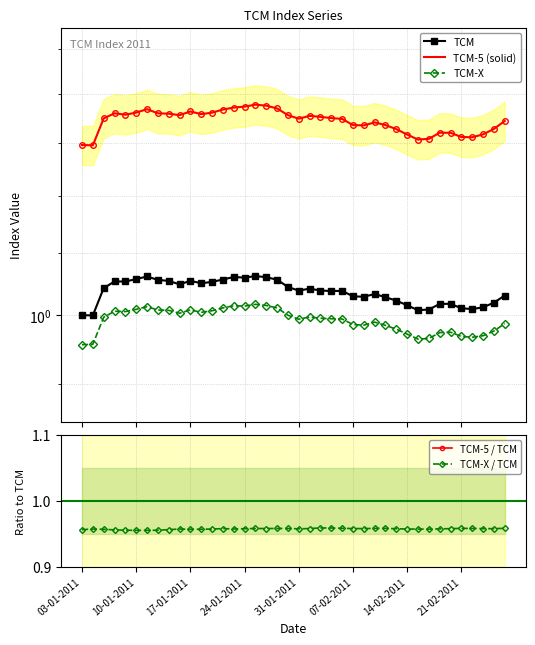

Count the TCM-X / TCM values in the range 0 to 1.

40